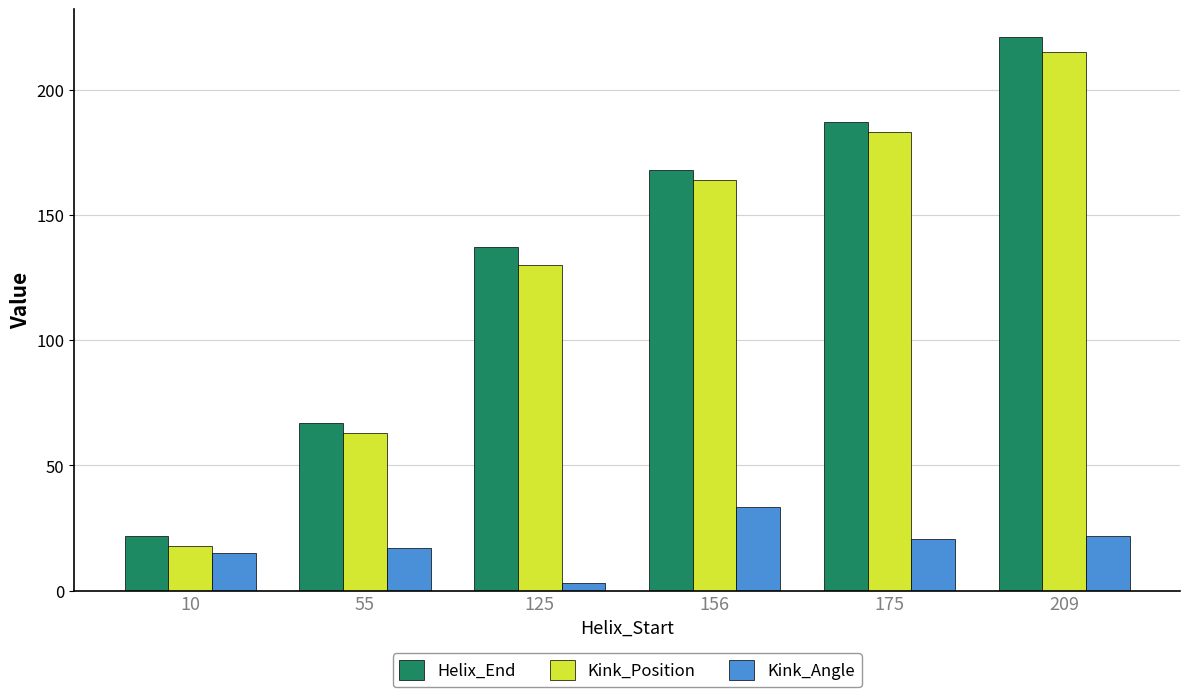

Where is Kink_Angle nearest to the value 18?

55